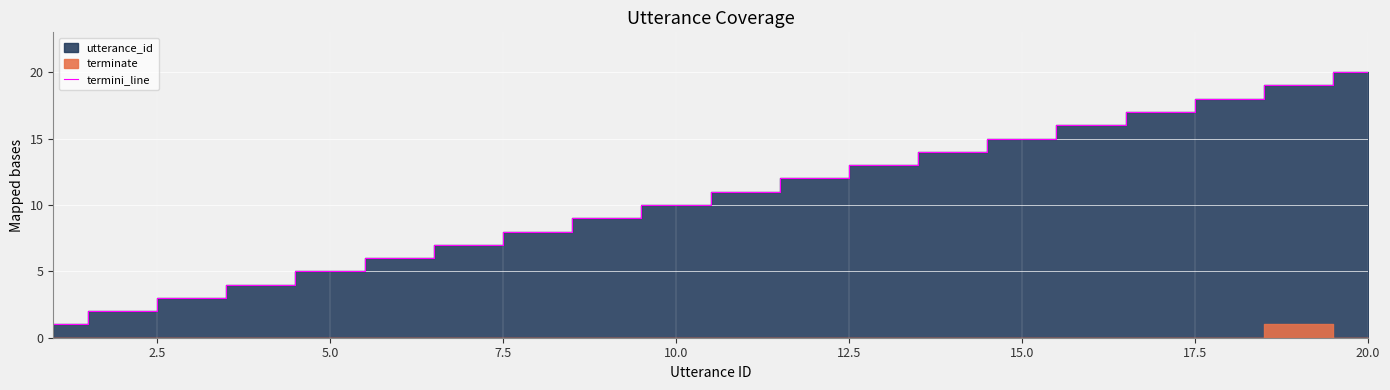

What is the maximum value for termini_line?

20